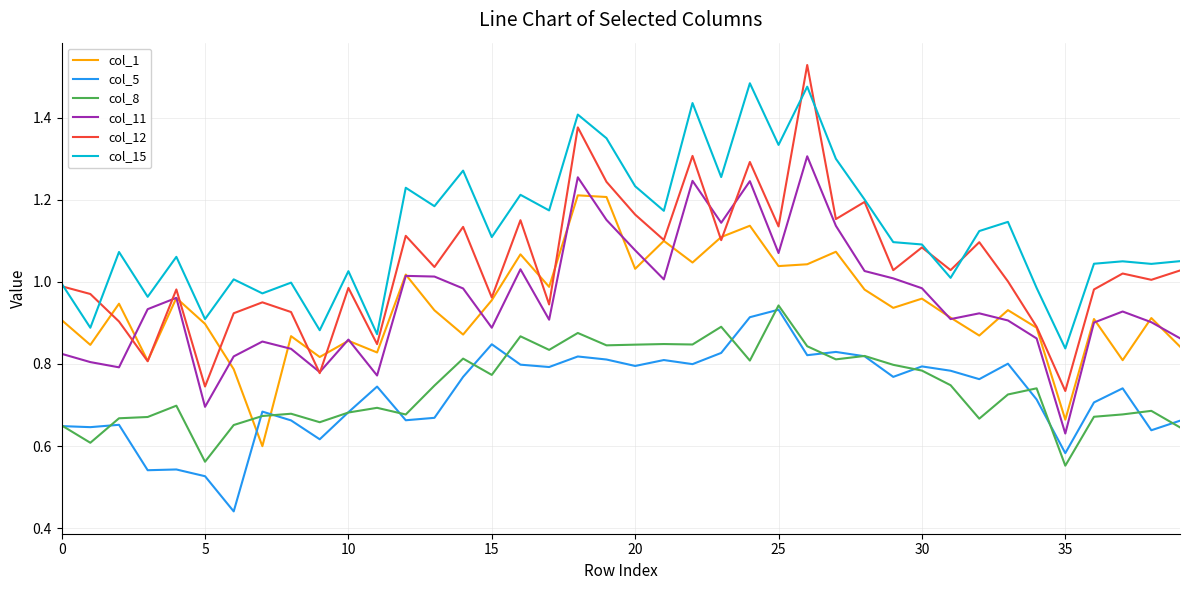

Which series has the widest spread of values?

col_12